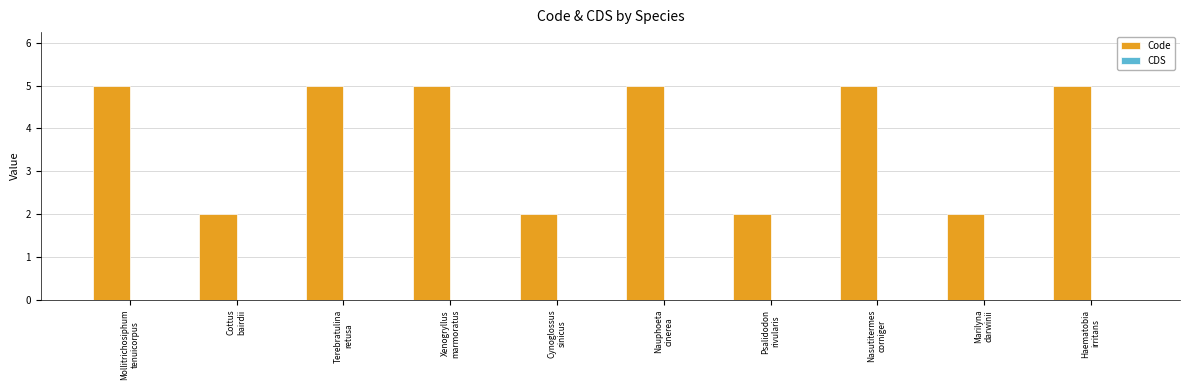

What is the average value?

4